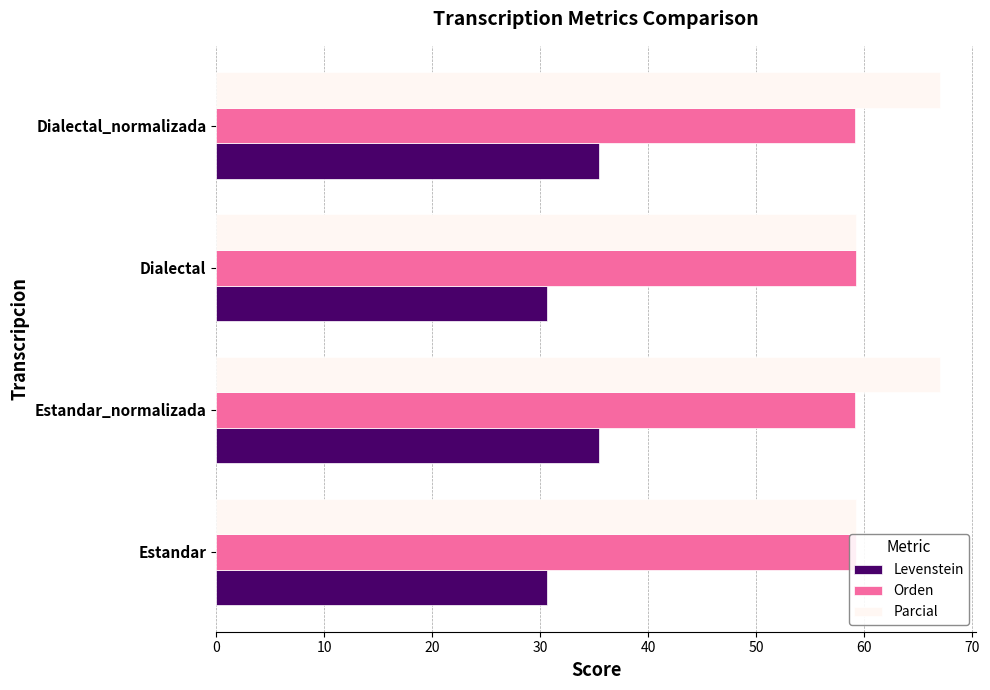

List the series in order of their peak value, highest first.

Parcial, Orden, Levenstein